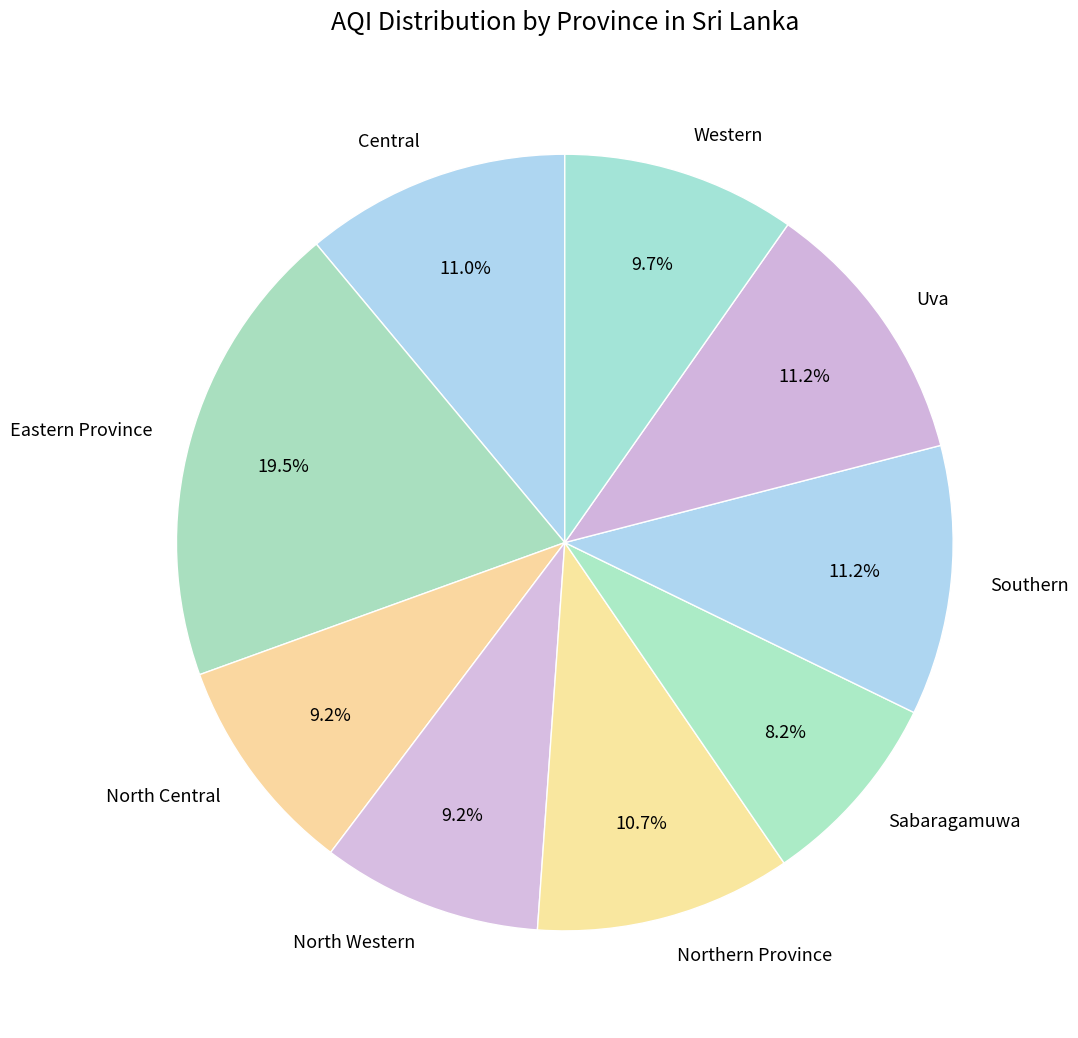

What is the largest slice in the pie chart?

Eastern Province